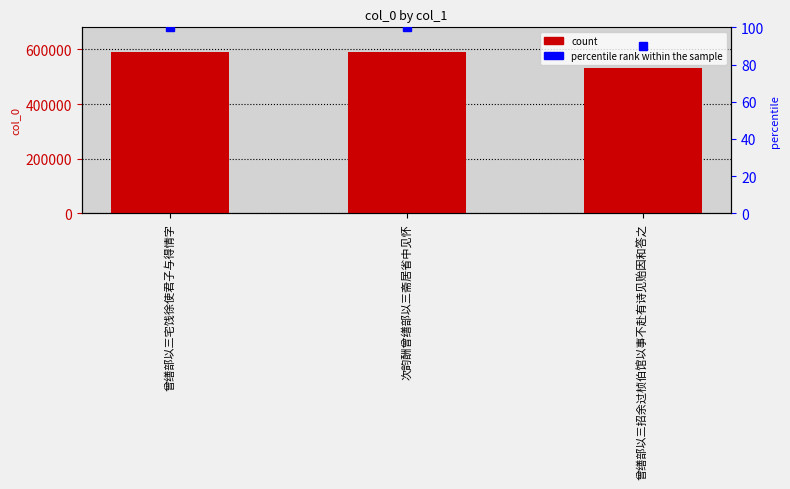

Where does the col_0 series first go above 591994?

次韵酬曾缮部以三斋居省中见怀